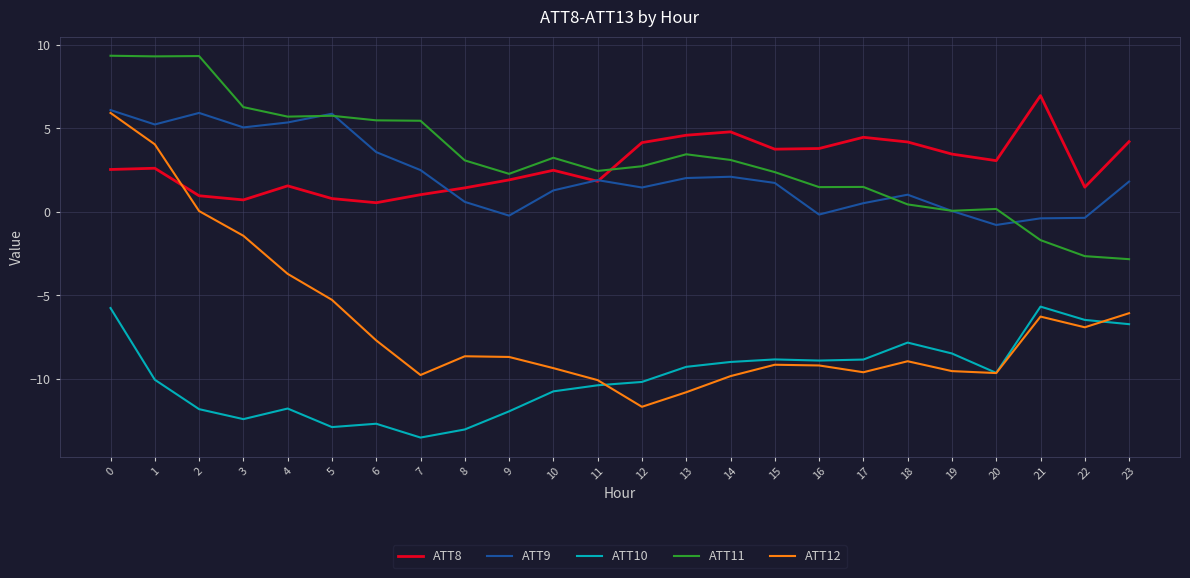

True or false: ATT11 and ATT8 cross at least once.

True